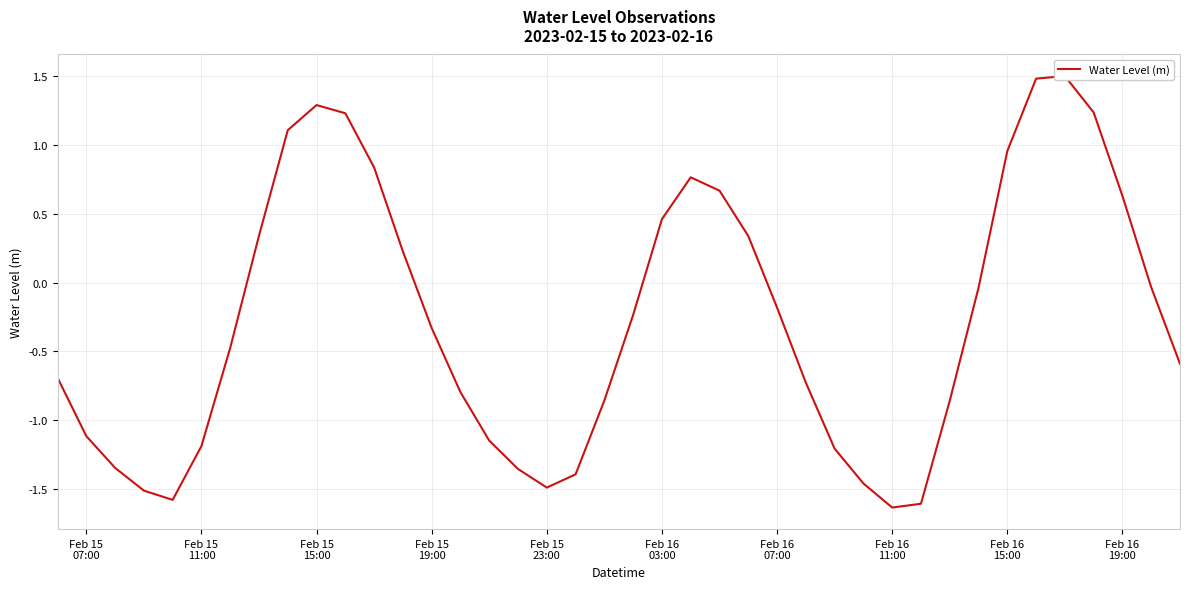

How many data points are less than 0?

25